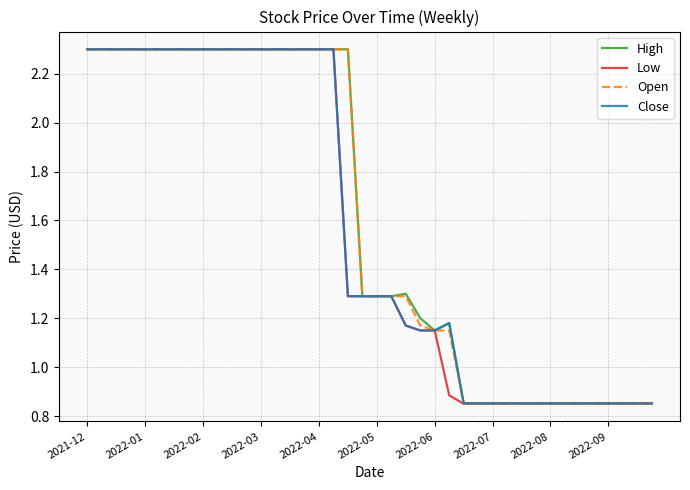

At which label does Close first exceed 1?

2021-12